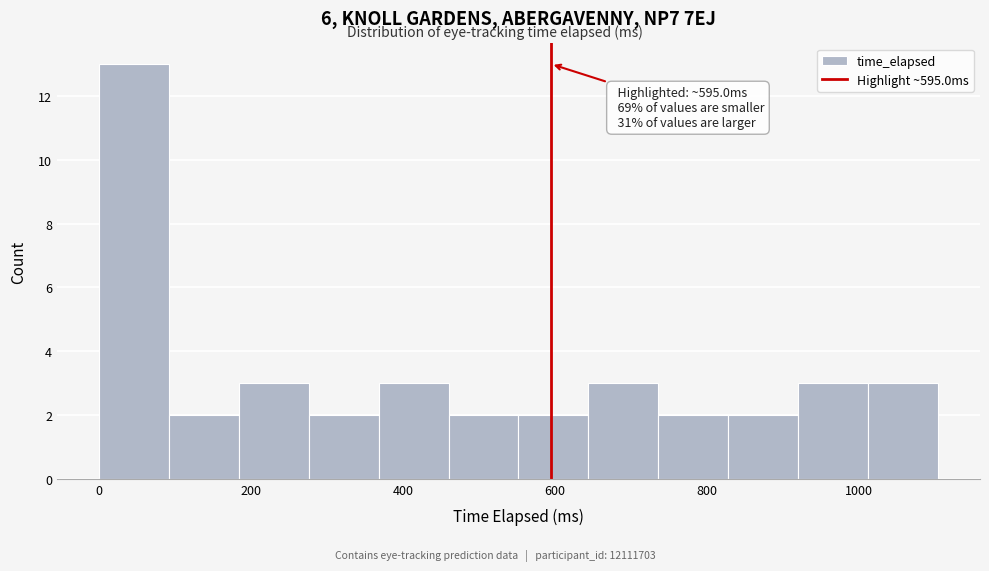

Which range on the x-axis has the tallest bar?

0 to 100